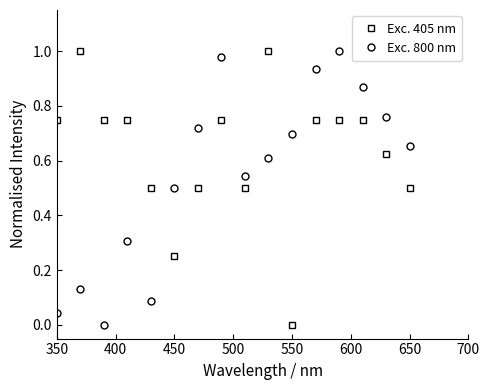

Which series has the largest total across all categories?

Exc. 405 nm